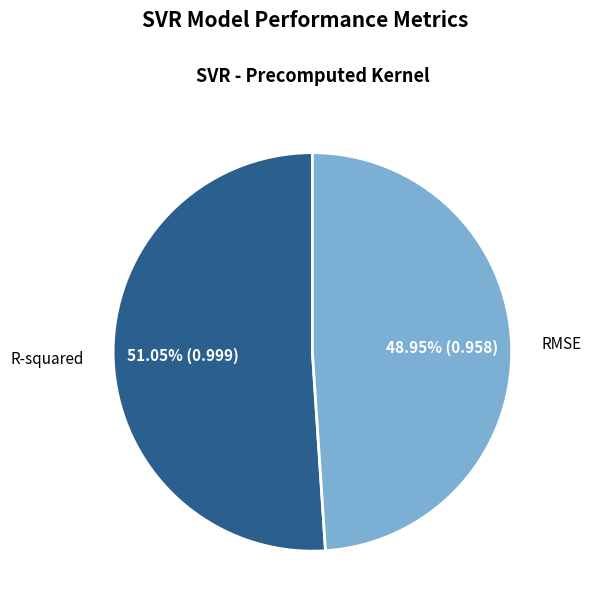

Which category has the biggest portion of the pie?

R-squared